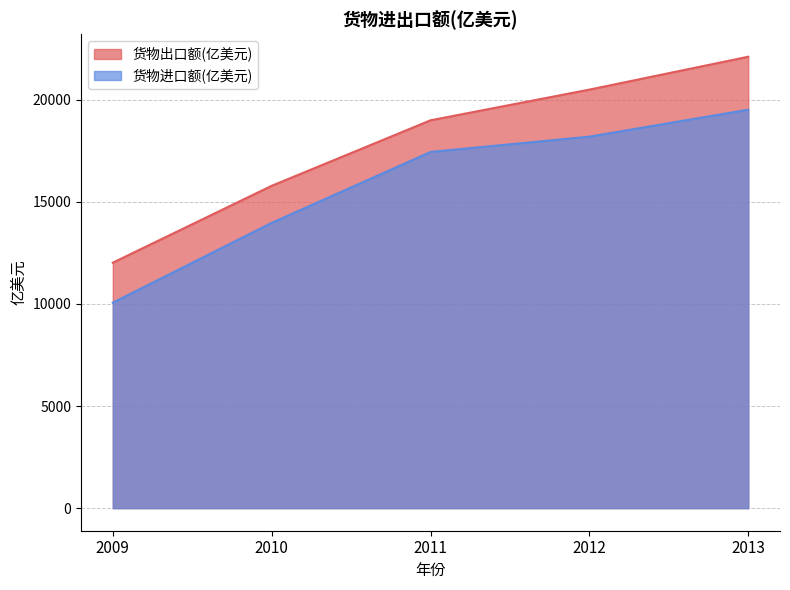

At how many categories does at least one series exceed 16082?

3